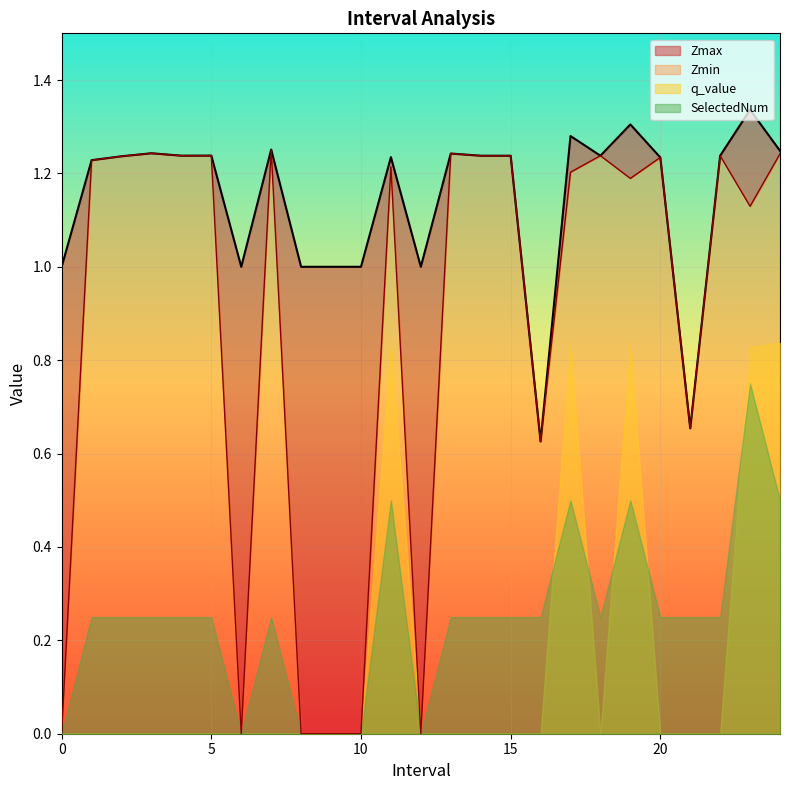

The Zmin series shows 1.2 at 18.0. True or false?

True